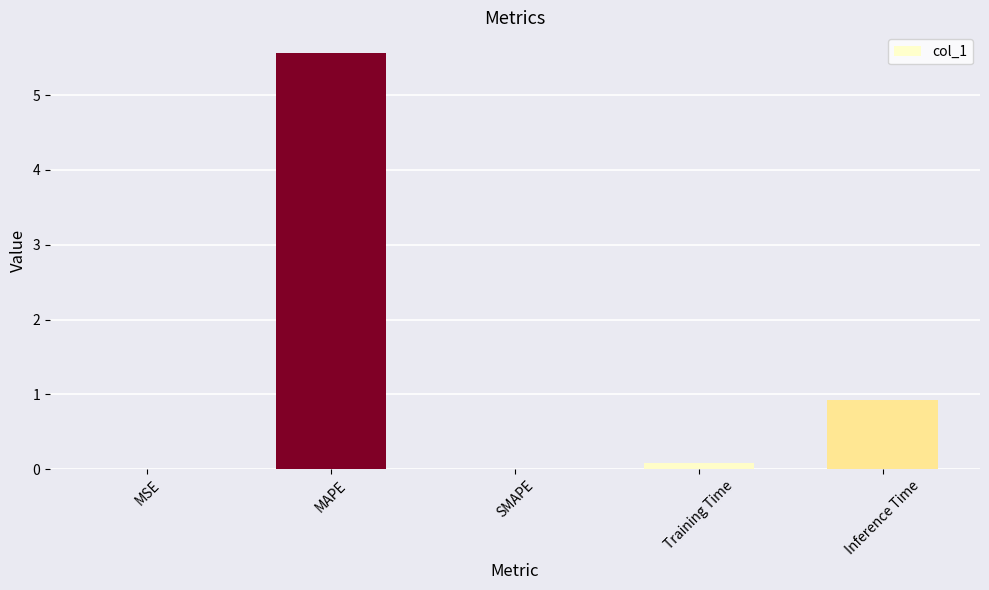

The chart shows a value of 0.9 at Inference Time. True or false?

True